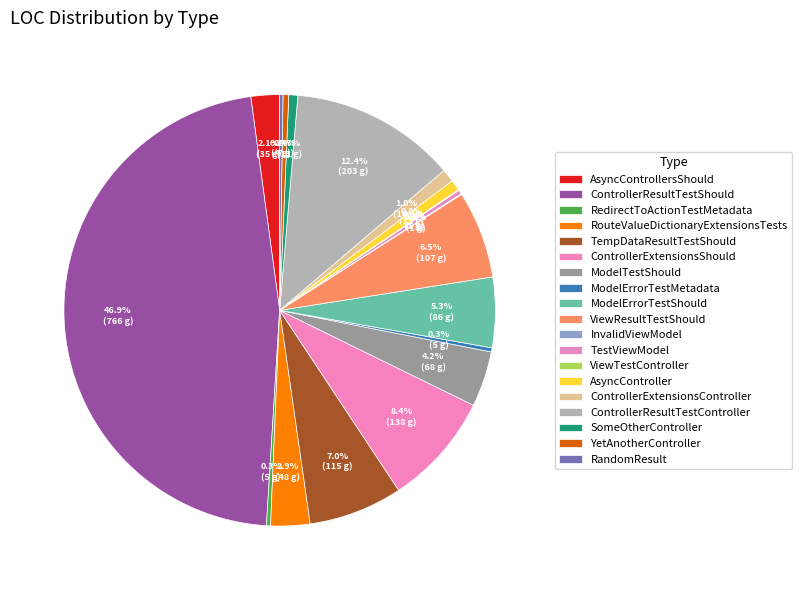

What is the total percentage of ControllerExtensionsController and AsyncControllersShould?

3.1%